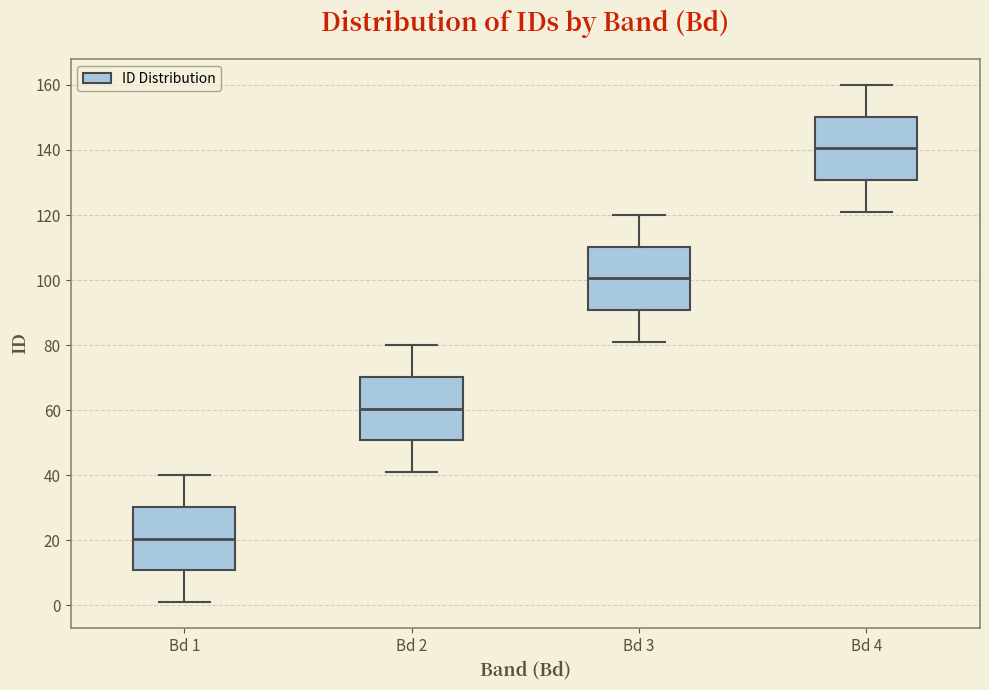

Which box's median line is the highest?

Bd 4